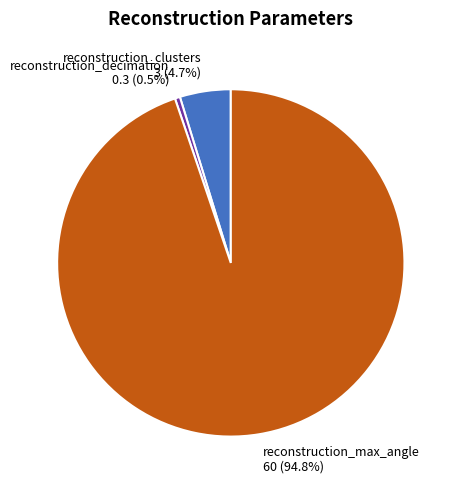

How many segments does this pie chart have?

3